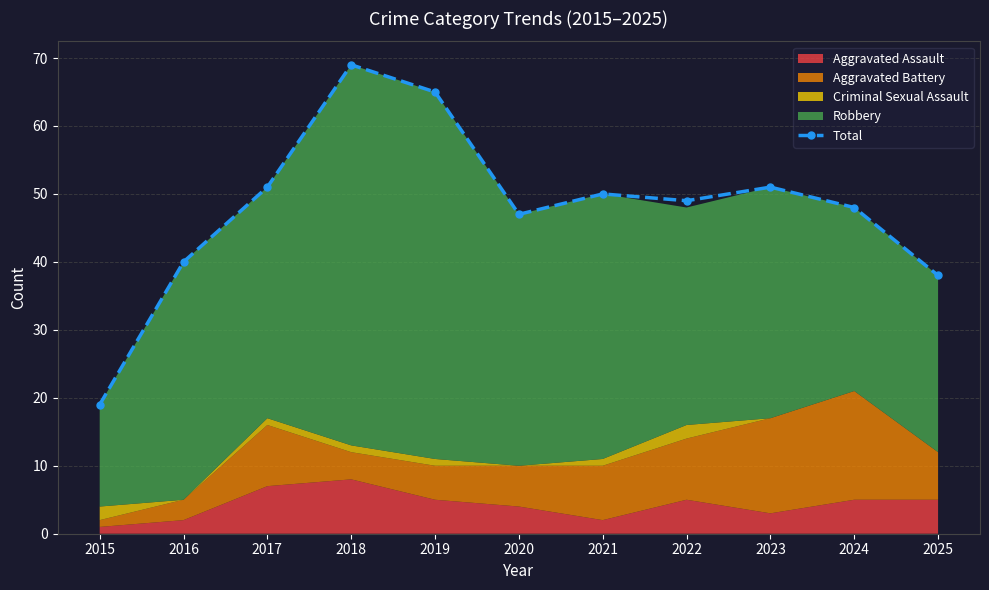

The value at 2025 is 38. True or false?

True